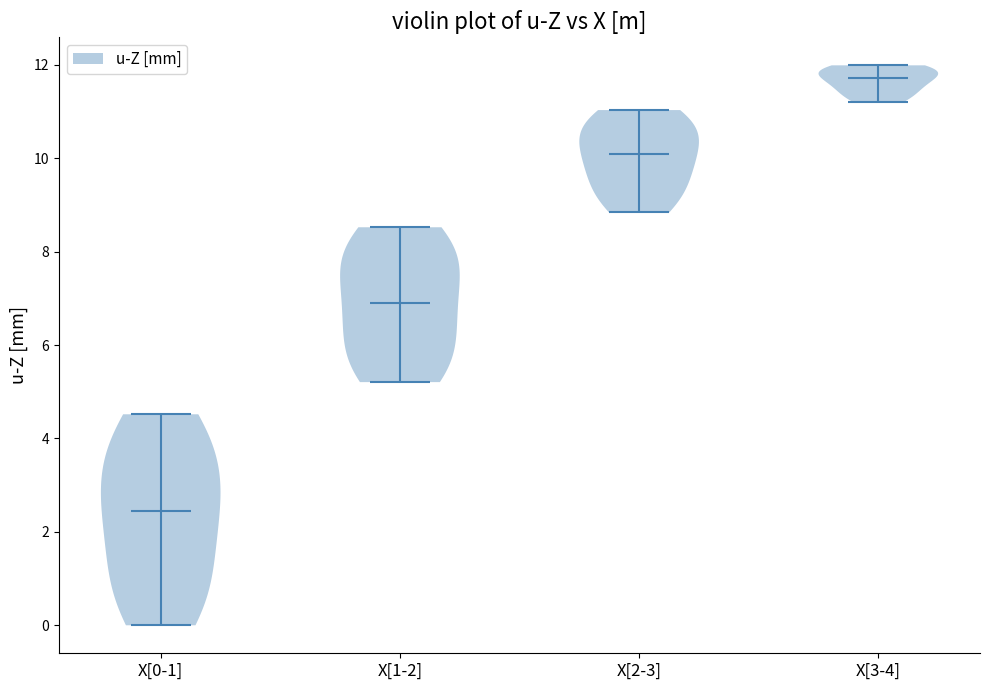

What is the highest point the violin for X[1-2] reaches on the y-axis? The values are not printed on the chart, so give them approximately, as read against the axis.

8.6